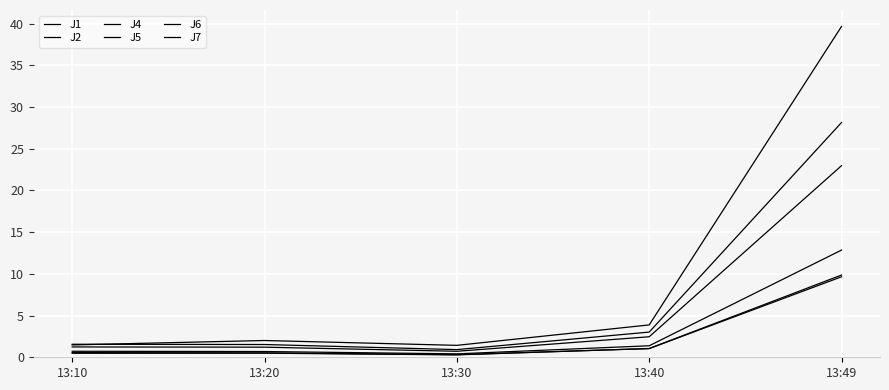

List the series in order of their peak value, lowest first.

J2, J6, J1, J5, J4, J7